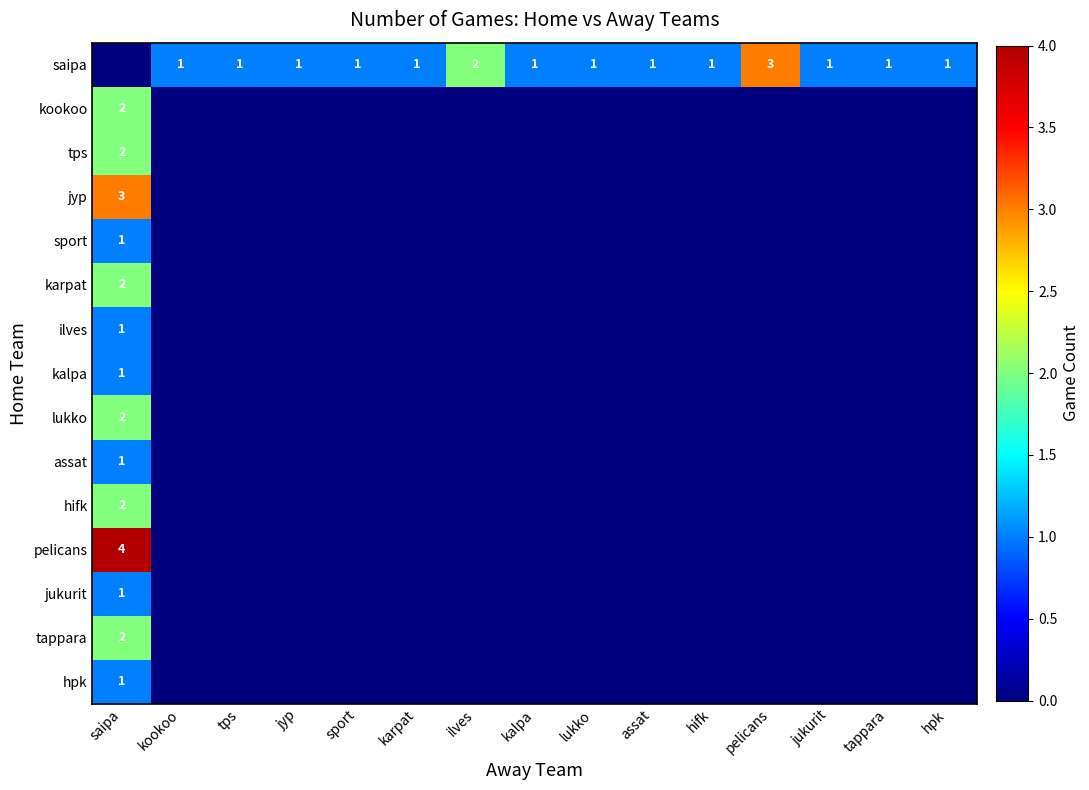

Count the number of data series in this chart.

15